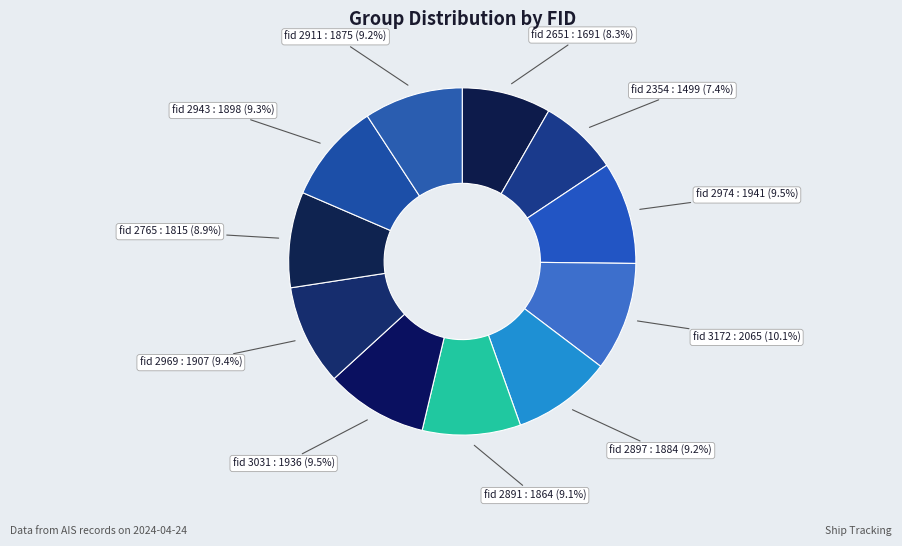

Does any single category account for the majority?

No